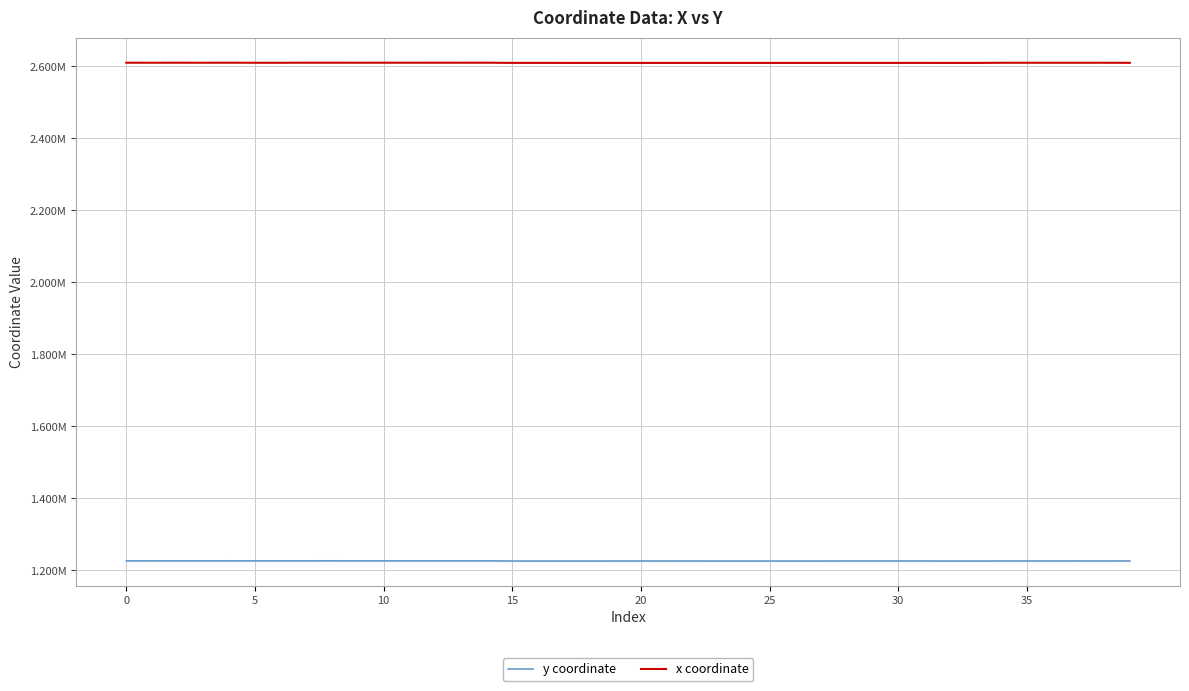

True or false: x coordinate and y coordinate intersect in this chart.

False